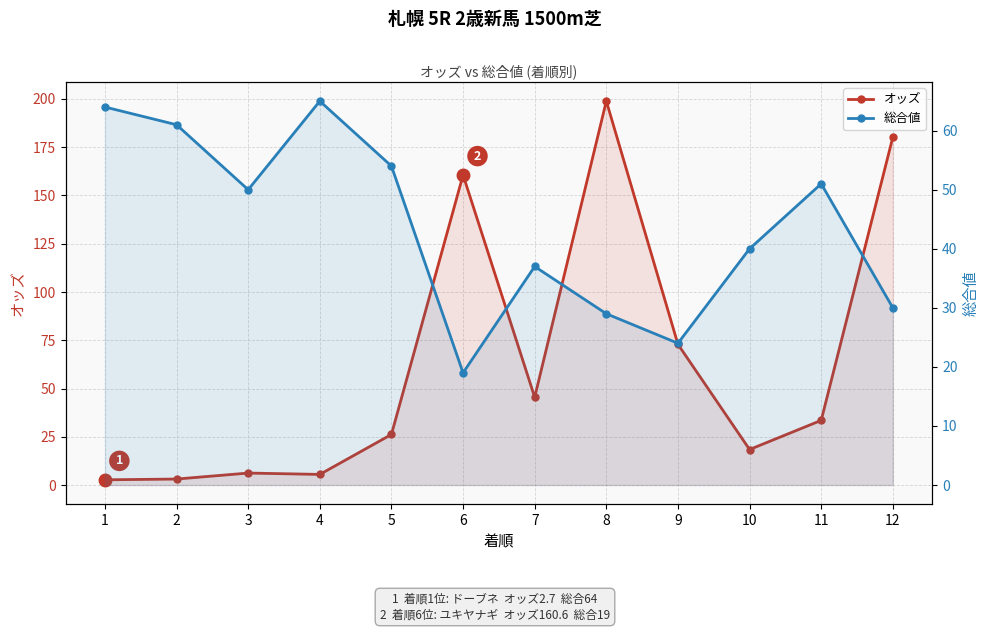

At which label is オッズ closest to 100?

9